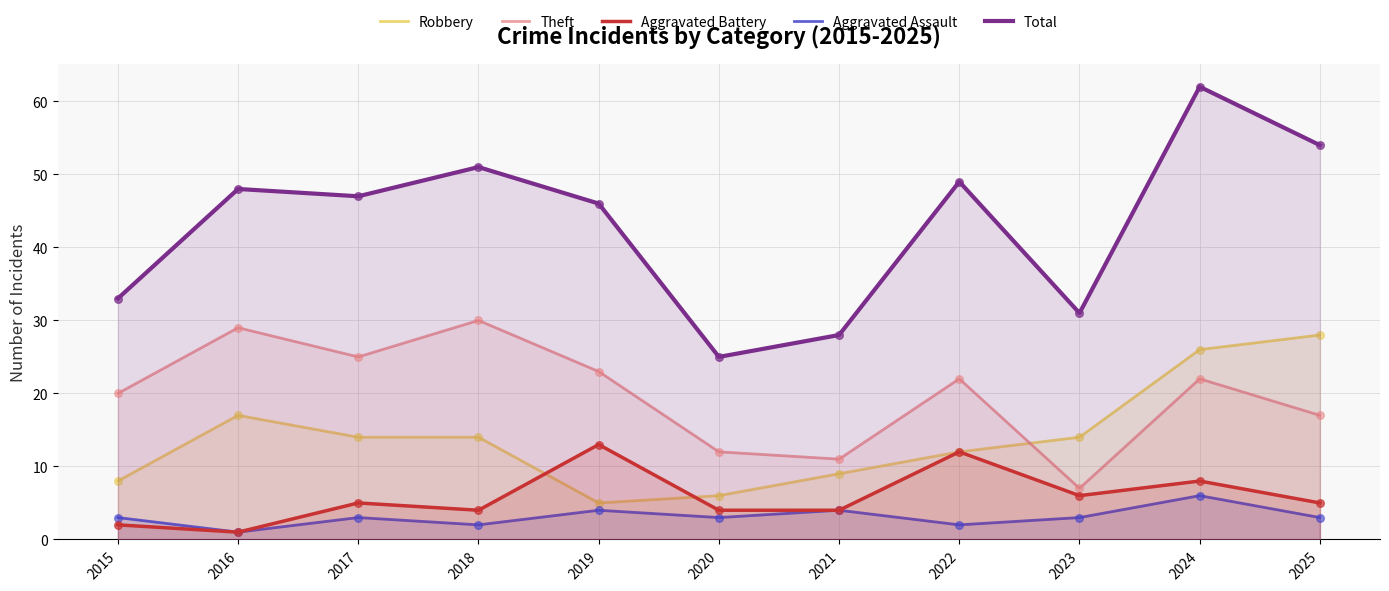

Which series contains the lowest Y value?

Aggravated Battery